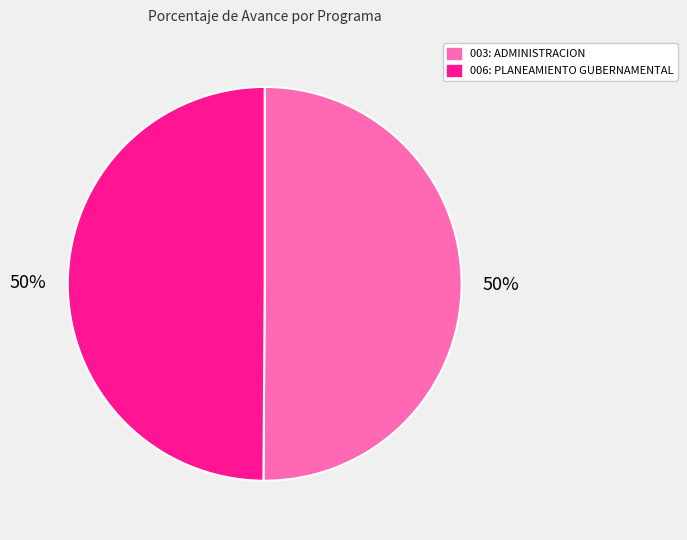

What is the ratio of the value at 006: PLANEAMIENTO GUBERNAMENTAL to the value at 003: ADMINISTRACION?

1.0